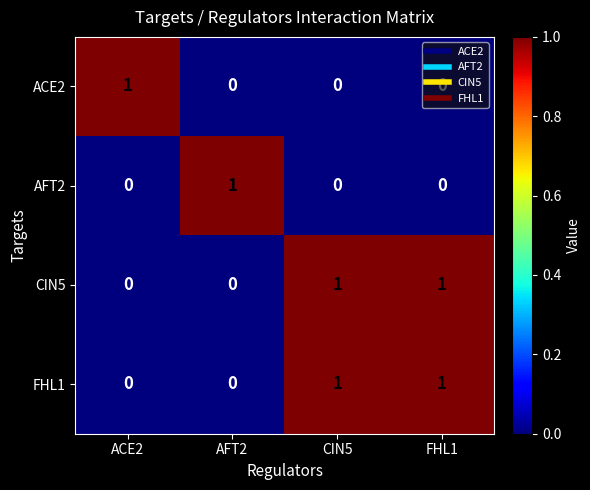

How many ACE2 values are between 0 and 1?

4